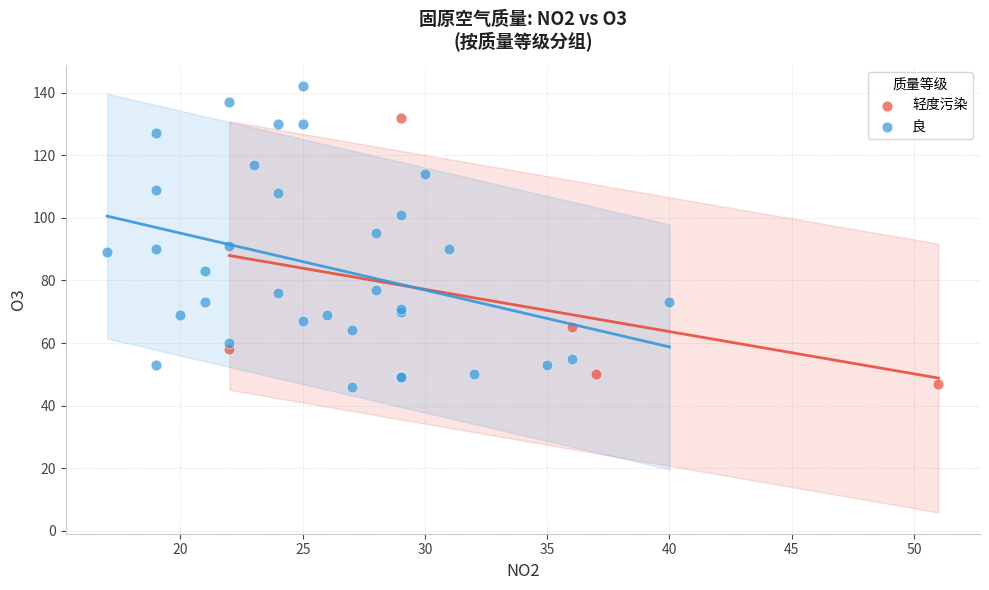

What are all the series names shown in the legend?

轻度污染, 良